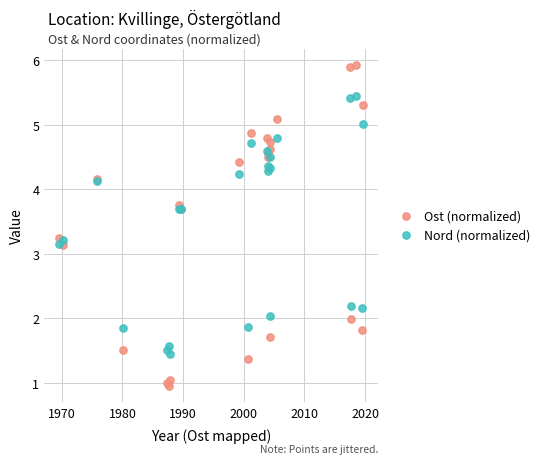

Which series has the largest Y range (max minus min)?

Ost (normalized)